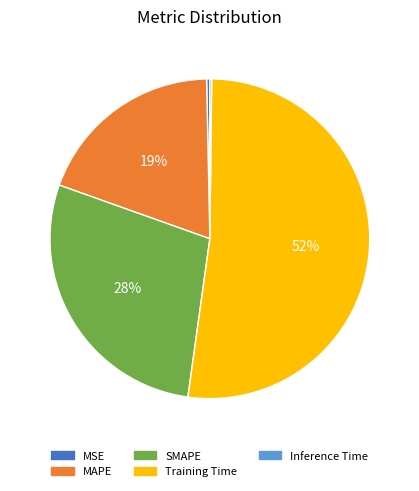

To the nearest percent, what is the average slice percentage?

20%